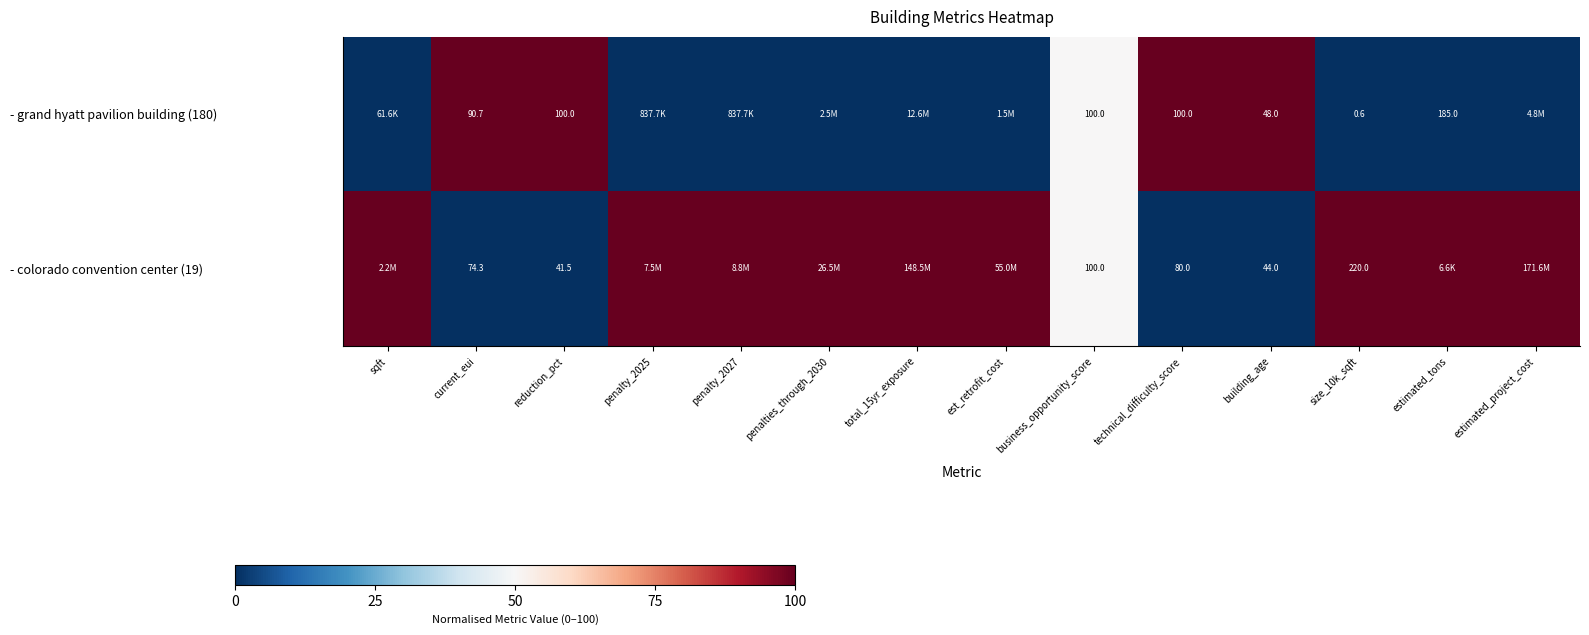

What is the difference between the highest and lowest values at est_retrofit_cost?

100